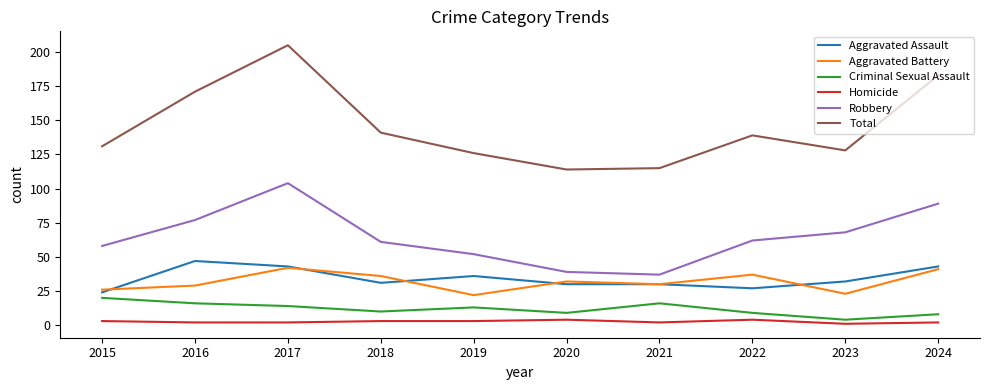

The Criminal Sexual Assault series shows 16 at 2016. True or false?

True